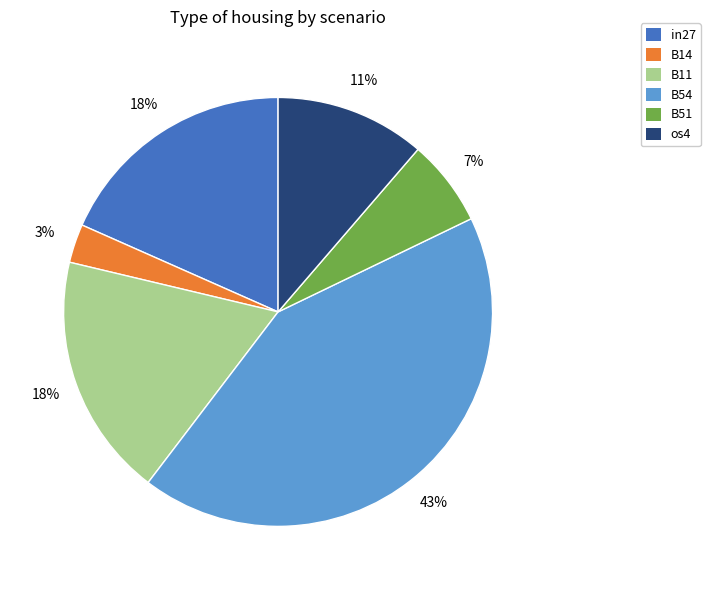

True or false: B54 accounts for 52% of the total.

False